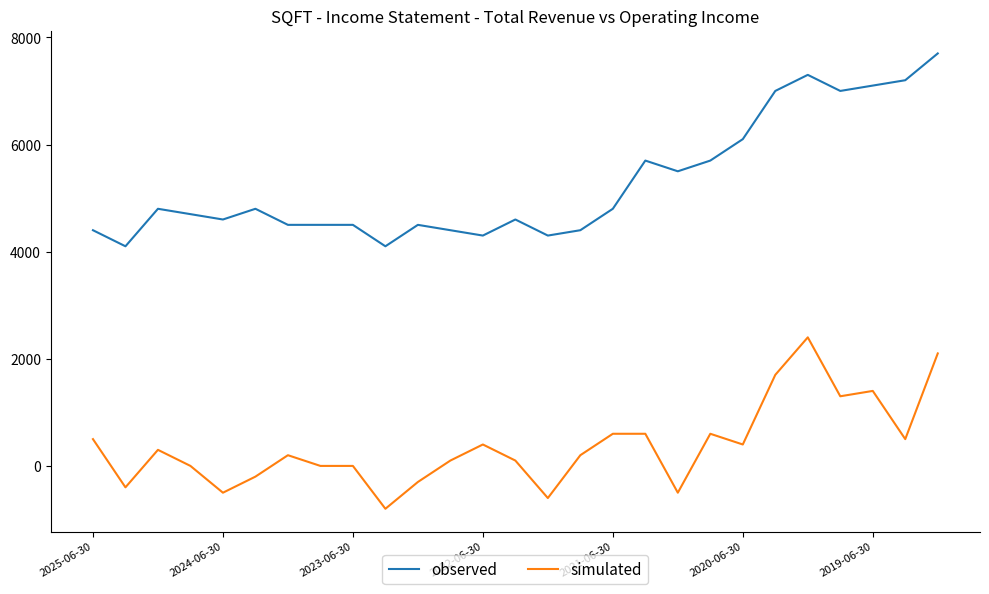

What is the minimum value shown in the chart?

-800